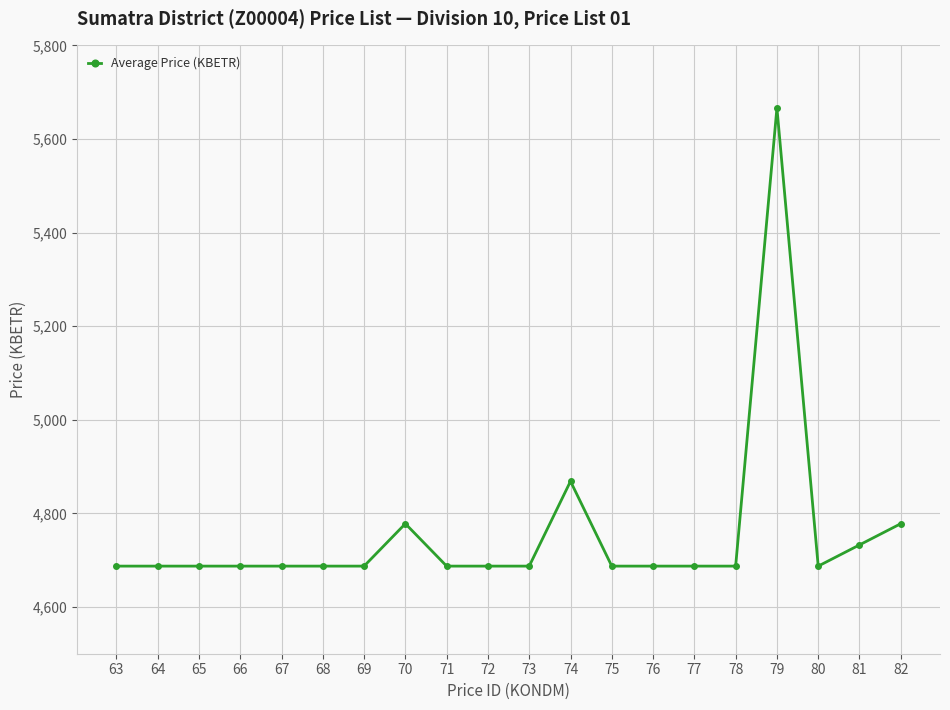

Read the value at 75.

4687.2